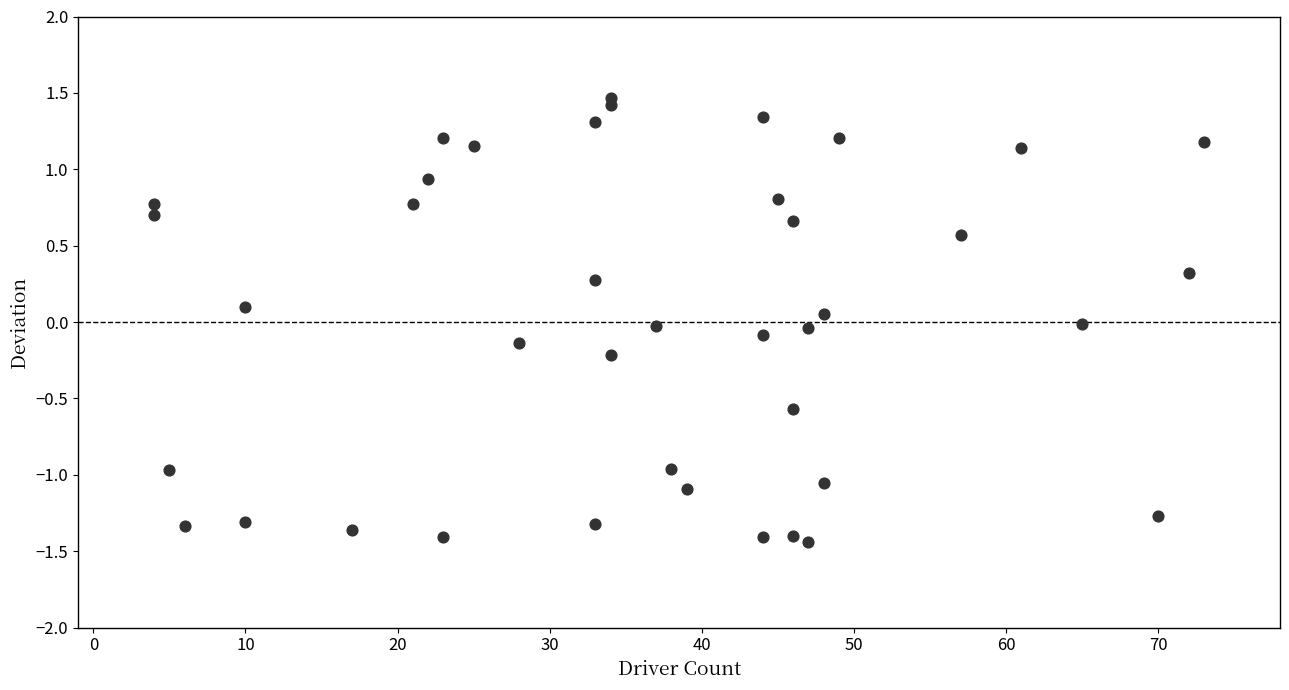

What is the range of Y values (max minus min)?

2.9